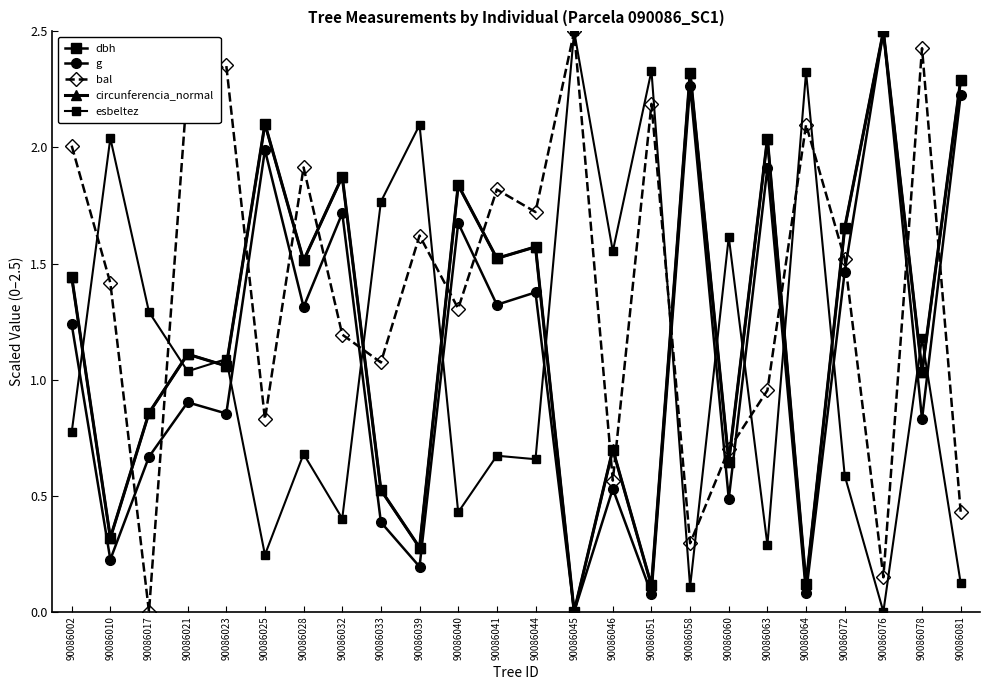

Is this an area chart (filled region under the line)?

No